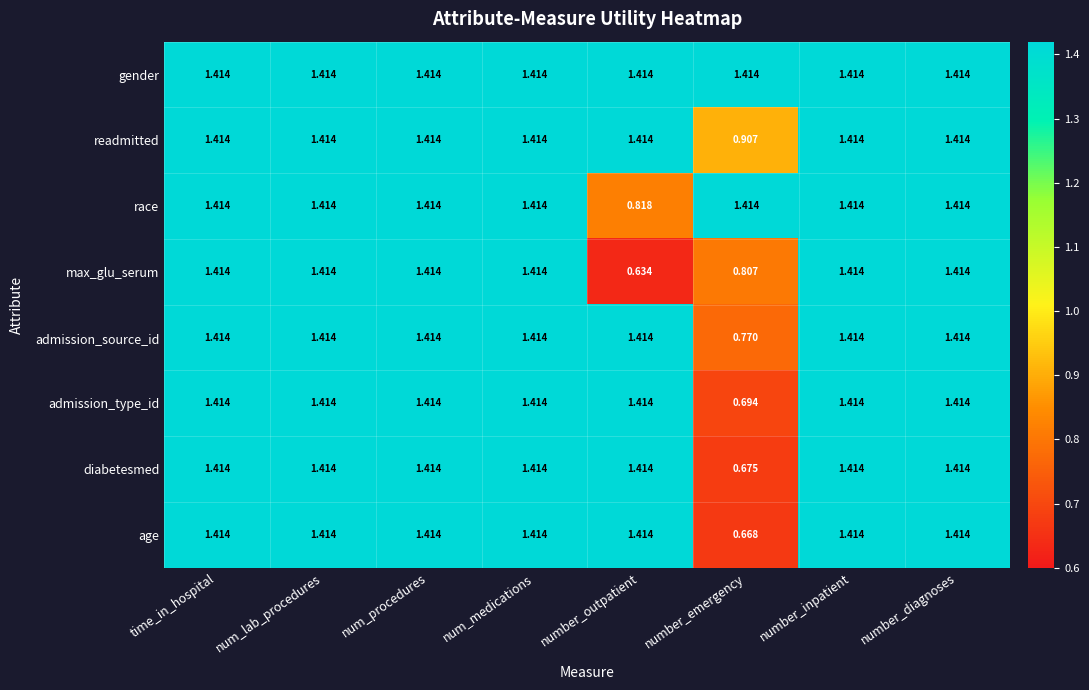

At which label does admission_source_id first exceed 1?

time_in_hospital